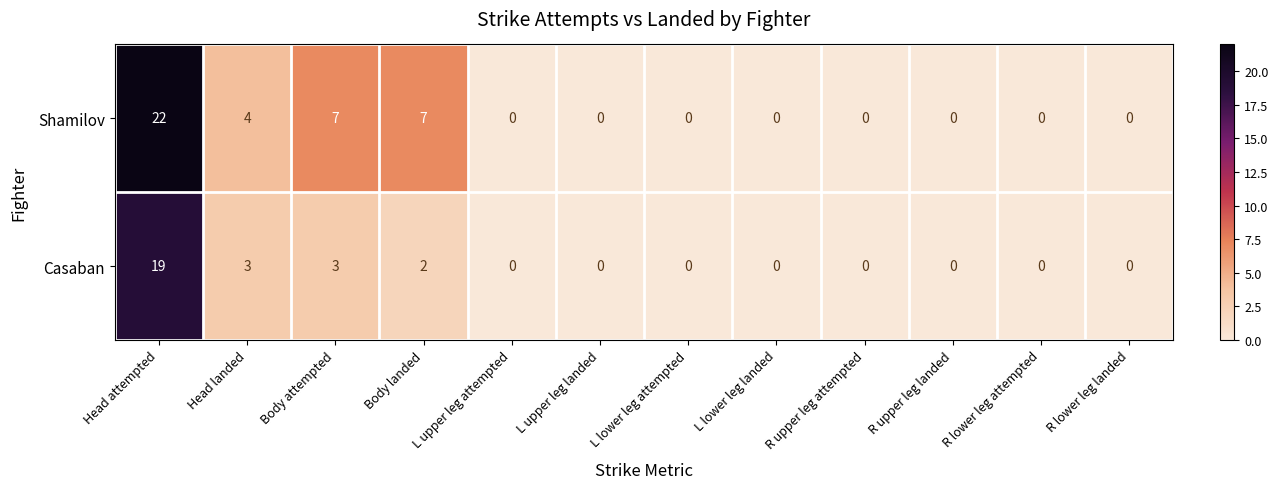

Count the Shamilov values in the range 0 to 7.

11